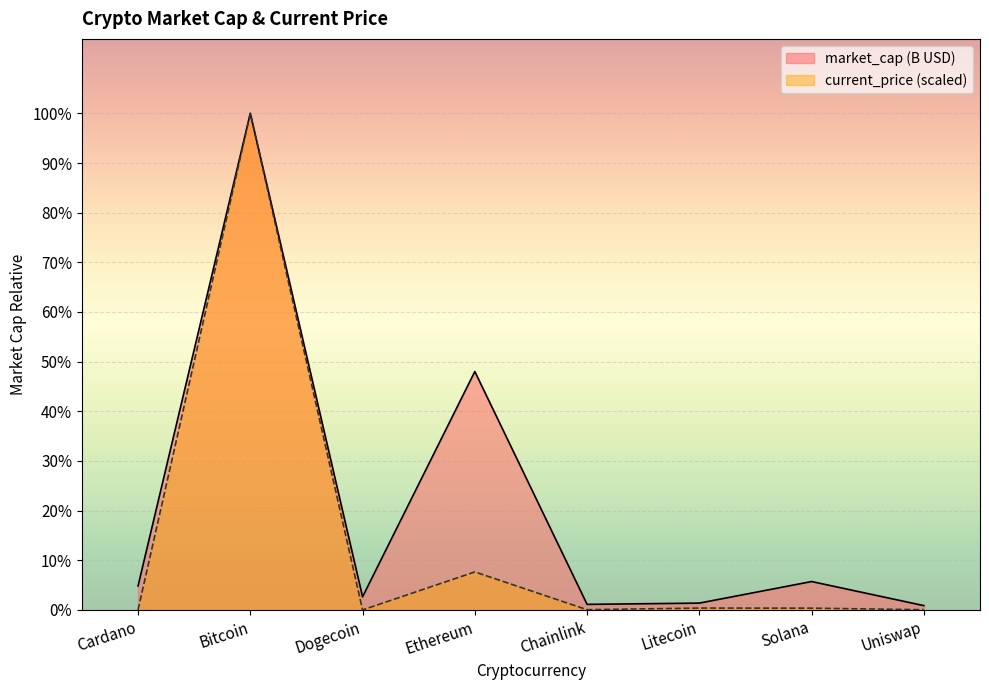

How many data points does each series have?

8